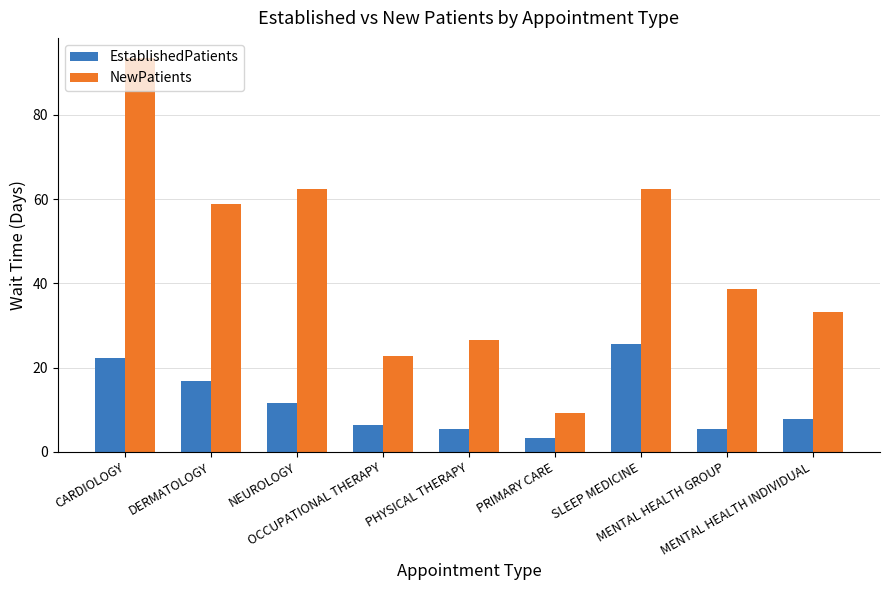

Which series has the largest total across all categories?

NewPatients